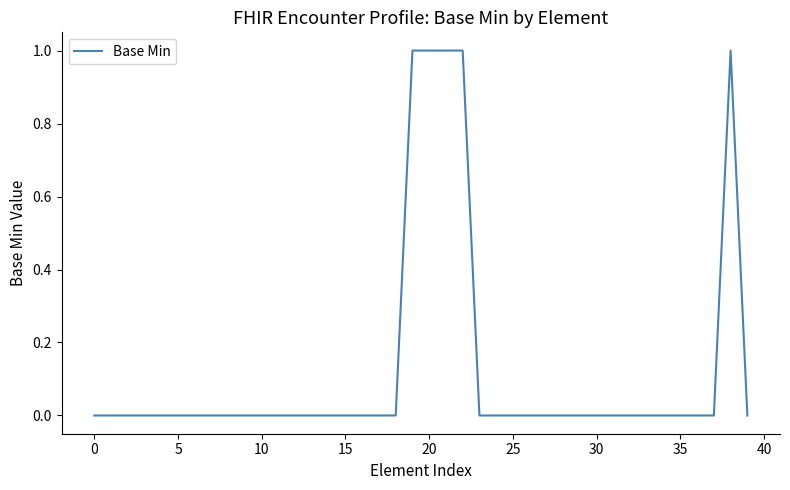

How many lines are shown in the chart?

1